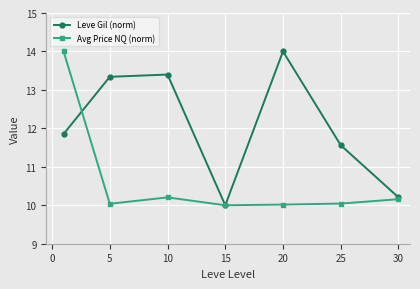

In Leve Gil (norm), how many points are higher than both neighbors (excluding endpoints)?

2